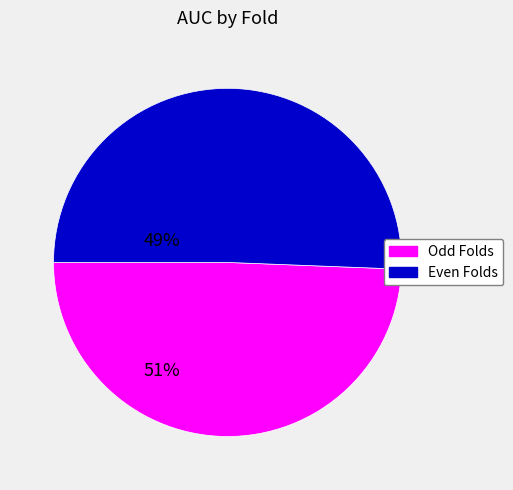

Is there any slice that represents more than half of the pie?

Yes